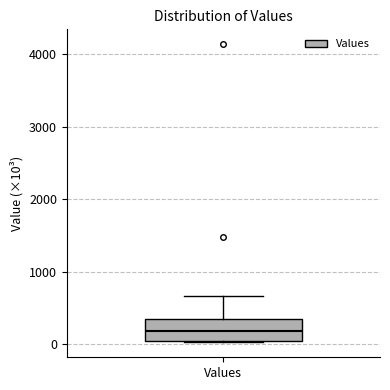

Where does the median line of the box for Values sit on the y-axis? The values are not printed on the chart, so give them approximately, as read against the axis.

200